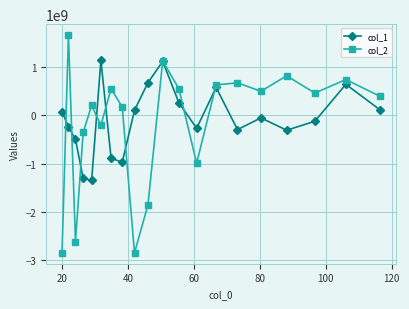

What is the difference between the maximum and minimum values in the col_1 series?

2479542873.7